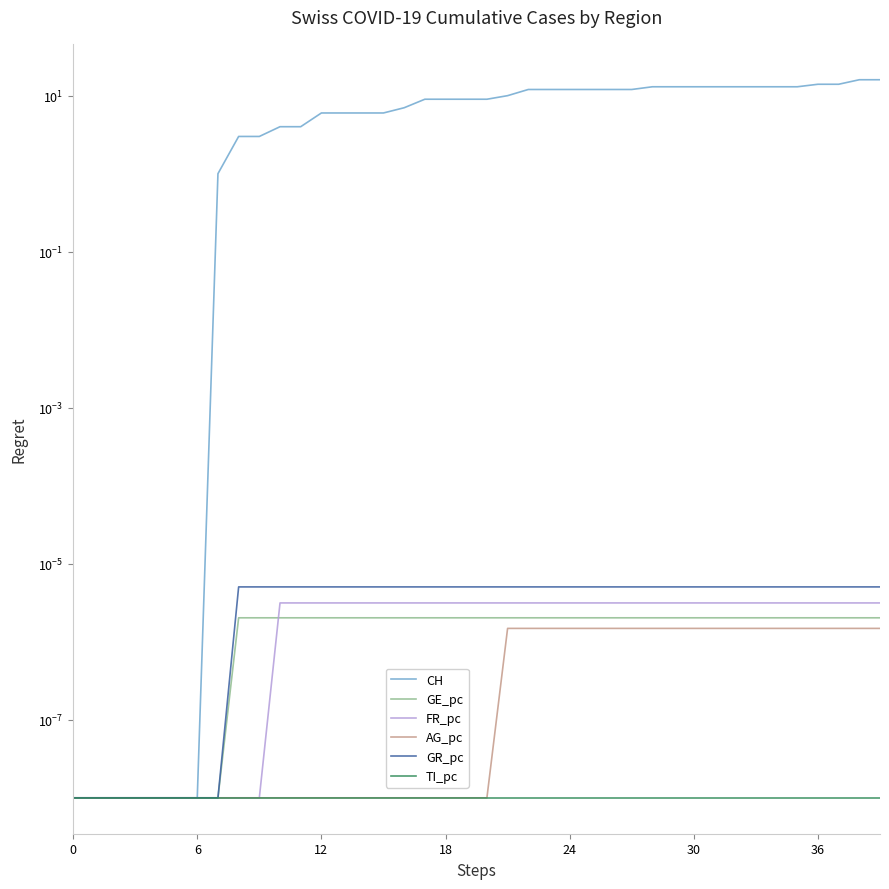

The FR_pc series shows 0.0 at 30. True or false?

True